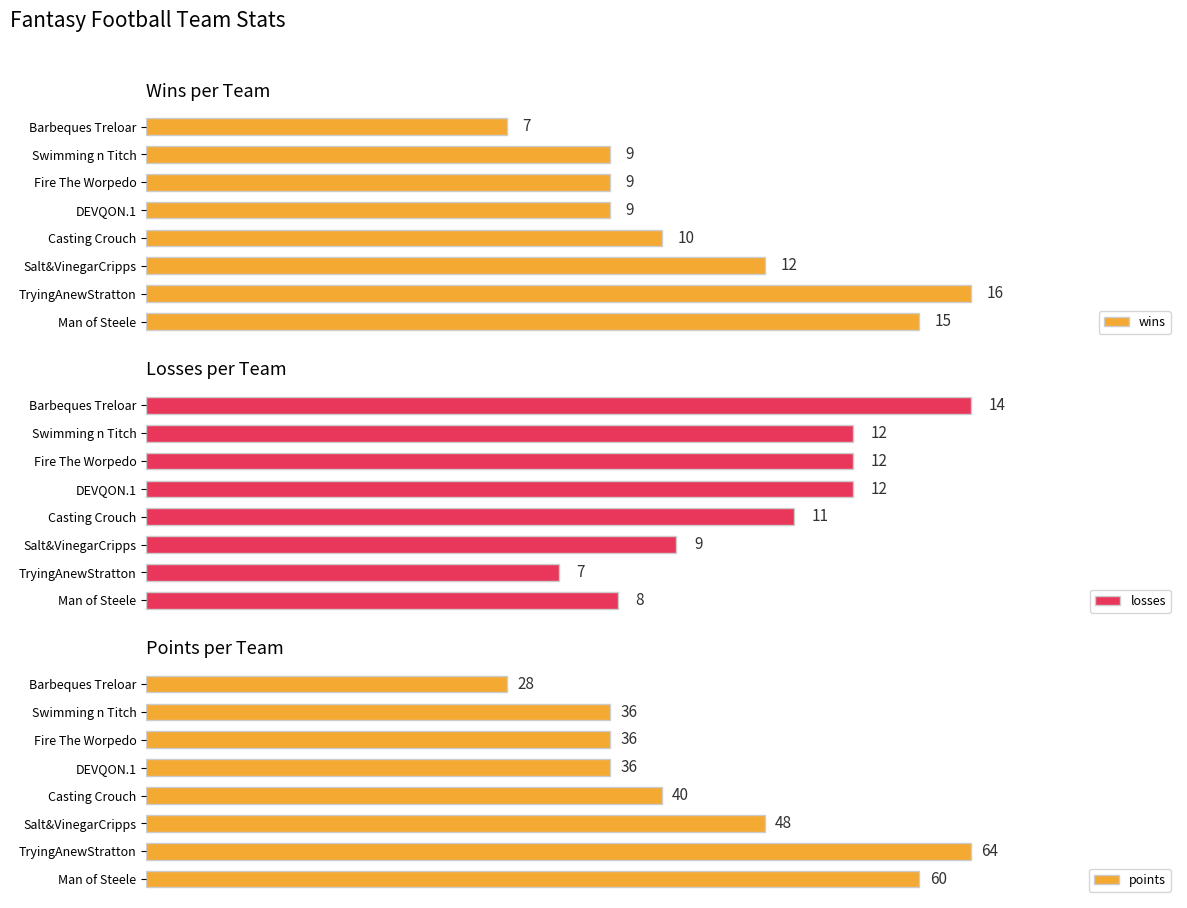

At which label does wins reach its minimum?

Barbeques Treloar